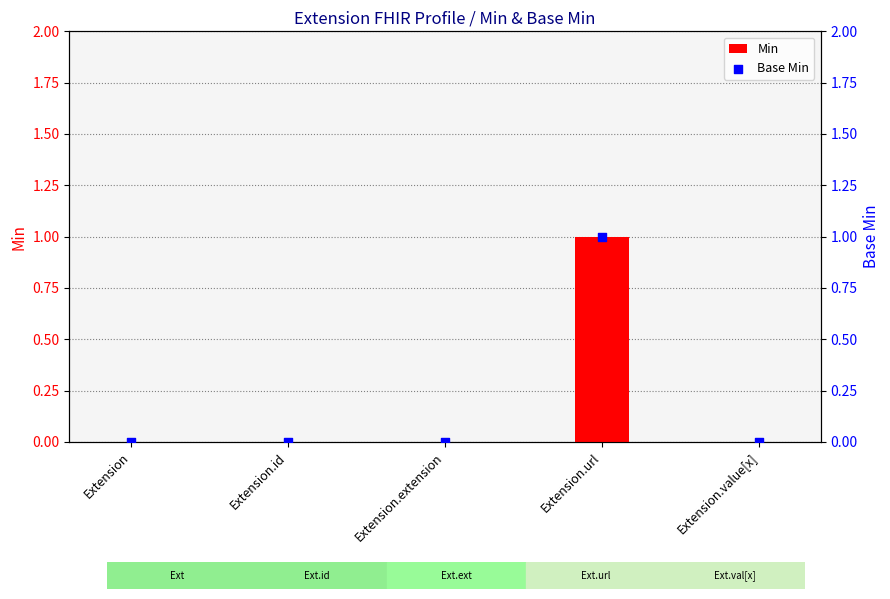

Is the value of Base Min at Extension.url greater than the value of Min at Extension.value[x]?

Yes